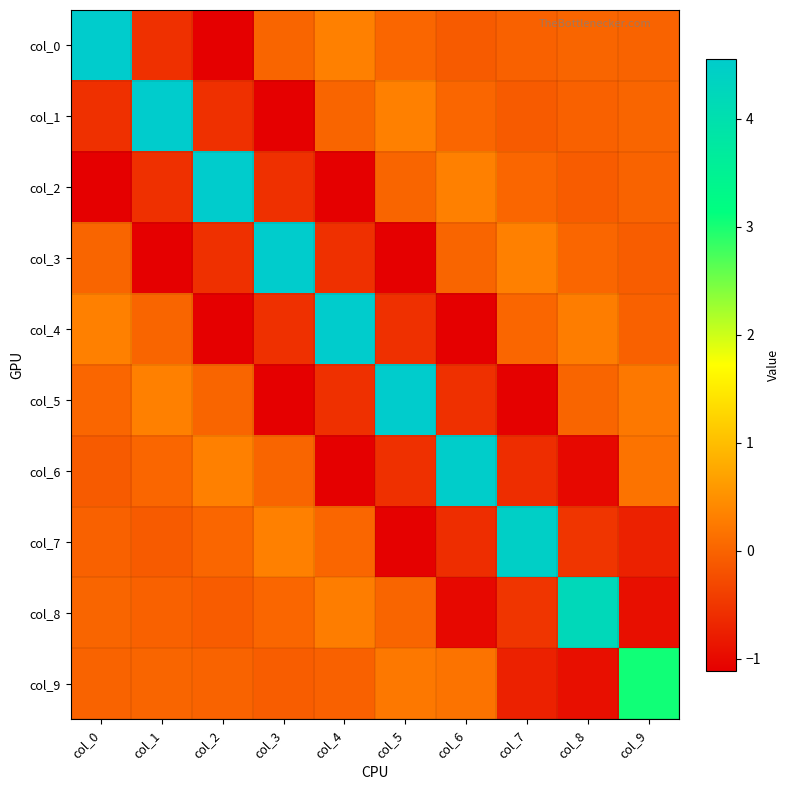

Reading left to right, extract all data points from this chart.

col_0: col_0=4.6	col_1=-0.6	col_2=-1.1	col_3=0.0	col_4=0.3	col_5=0.0	col_6=-0.1	col_7=-0.0	col_8=0.0	col_9=0.0
col_1: col_0=-0.6	col_1=4.6	col_2=-0.6	col_3=-1.1	col_4=0.0	col_5=0.3	col_6=0.0	col_7=-0.1	col_8=-0.0	col_9=0.0
col_2: col_0=-1.1	col_1=-0.6	col_2=4.6	col_3=-0.6	col_4=-1.1	col_5=0.0	col_6=0.3	col_7=0.0	col_8=-0.1	col_9=-0.0
col_3: col_0=0.0	col_1=-1.1	col_2=-0.6	col_3=4.6	col_4=-0.6	col_5=-1.1	col_6=0.0	col_7=0.3	col_8=0.0	col_9=-0.1
col_4: col_0=0.3	col_1=0.0	col_2=-1.1	col_3=-0.6	col_4=4.6	col_5=-0.6	col_6=-1.1	col_7=0.0	col_8=0.3	col_9=-0.0
col_5: col_0=0.0	col_1=0.3	col_2=0.0	col_3=-1.1	col_4=-0.6	col_5=4.6	col_6=-0.6	col_7=-1.1	col_8=0.0	col_9=0.2
col_6: col_0=-0.1	col_1=0.0	col_2=0.3	col_3=0.0	col_4=-1.1	col_5=-0.6	col_6=4.5	col_7=-0.6	col_8=-1.0	col_9=0.2
col_7: col_0=-0.0	col_1=-0.1	col_2=0.0	col_3=0.3	col_4=0.0	col_5=-1.1	col_6=-0.6	col_7=4.5	col_8=-0.5	col_9=-0.7
col_8: col_0=0.0	col_1=-0.0	col_2=-0.1	col_3=0.0	col_4=0.3	col_5=0.0	col_6=-1.0	col_7=-0.5	col_8=4.2	col_9=-0.9
col_9: col_0=0.0	col_1=0.0	col_2=-0.0	col_3=-0.1	col_4=-0.0	col_5=0.2	col_6=0.2	col_7=-0.7	col_8=-0.9	col_9=3.1